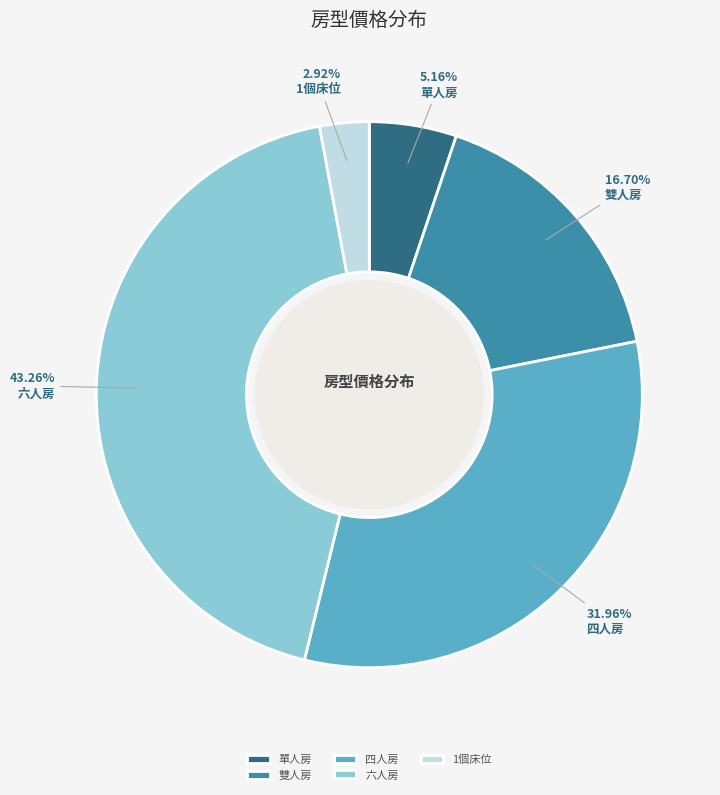

What is the largest slice in the pie chart?

六人房